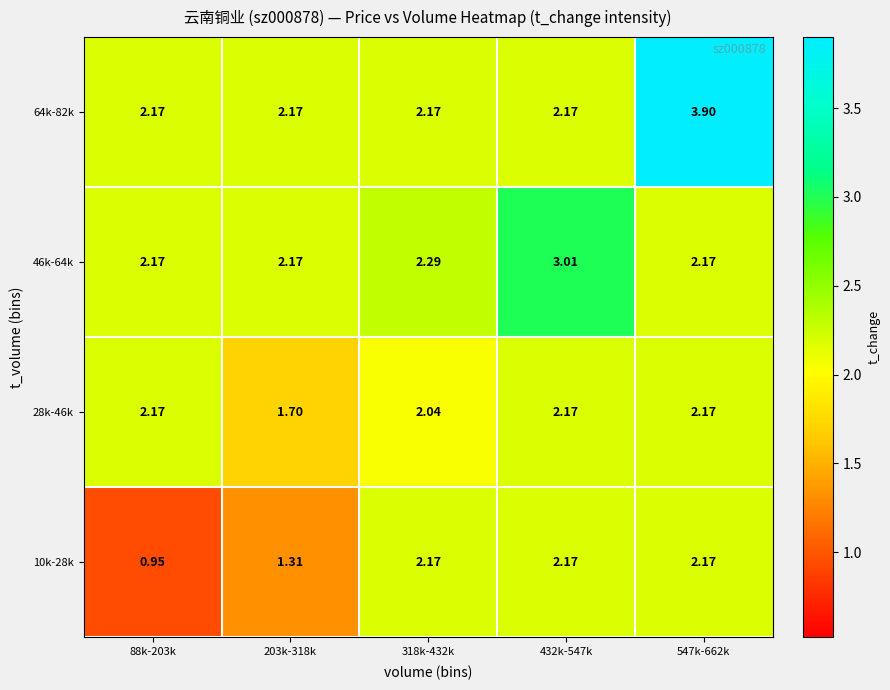

Is the value of 10k-28k at 203k-318k greater than the value of 28k-46k at 318k-432k?

No